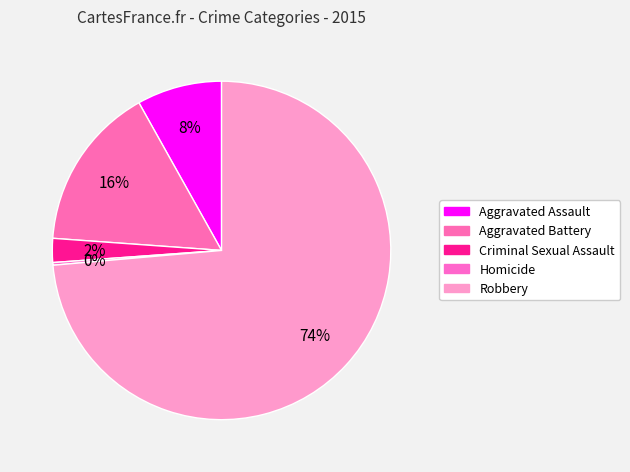

Rank the categories by value from lowest to highest.

Homicide, Criminal Sexual Assault, Aggravated Assault, Aggravated Battery, Robbery